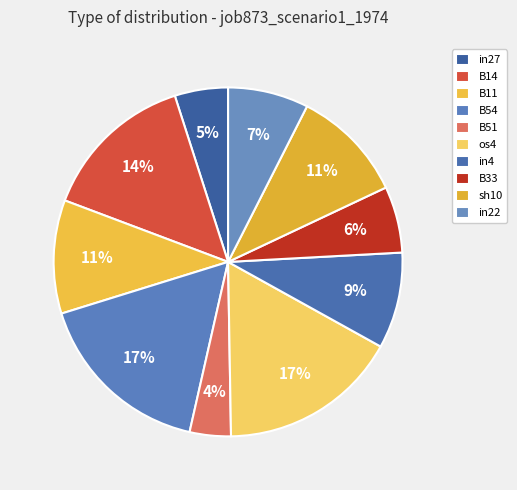

Which category has the smallest portion of the pie?

B51